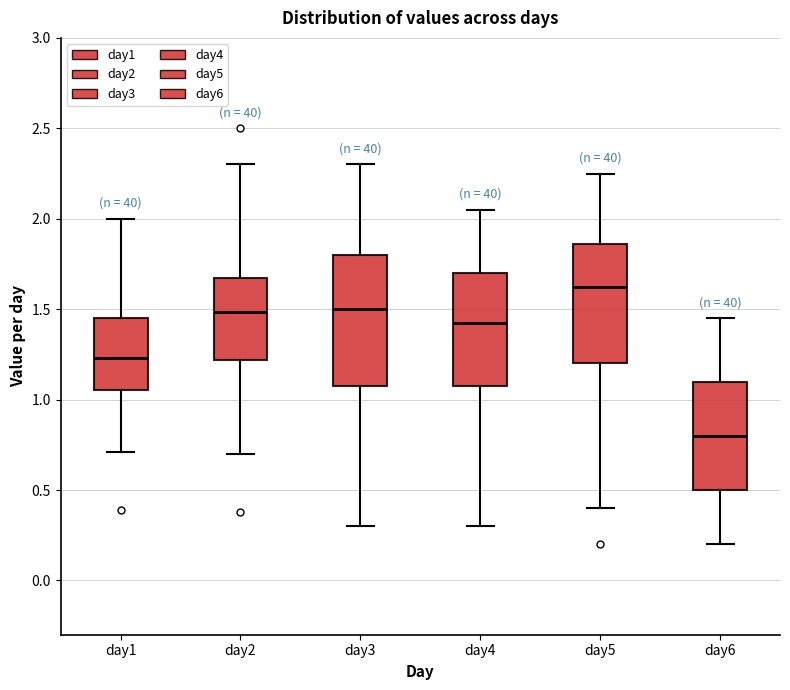

Which box's median line is the lowest?

day6